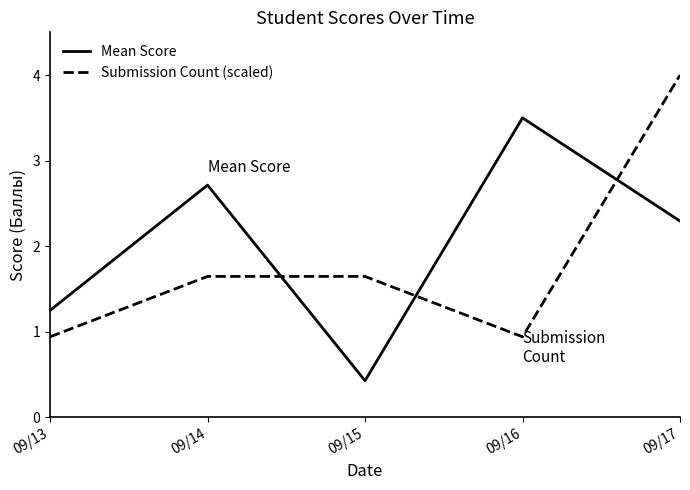

The value of Submission Count (scaled) at 09/13 is 0.5. True or false?

False